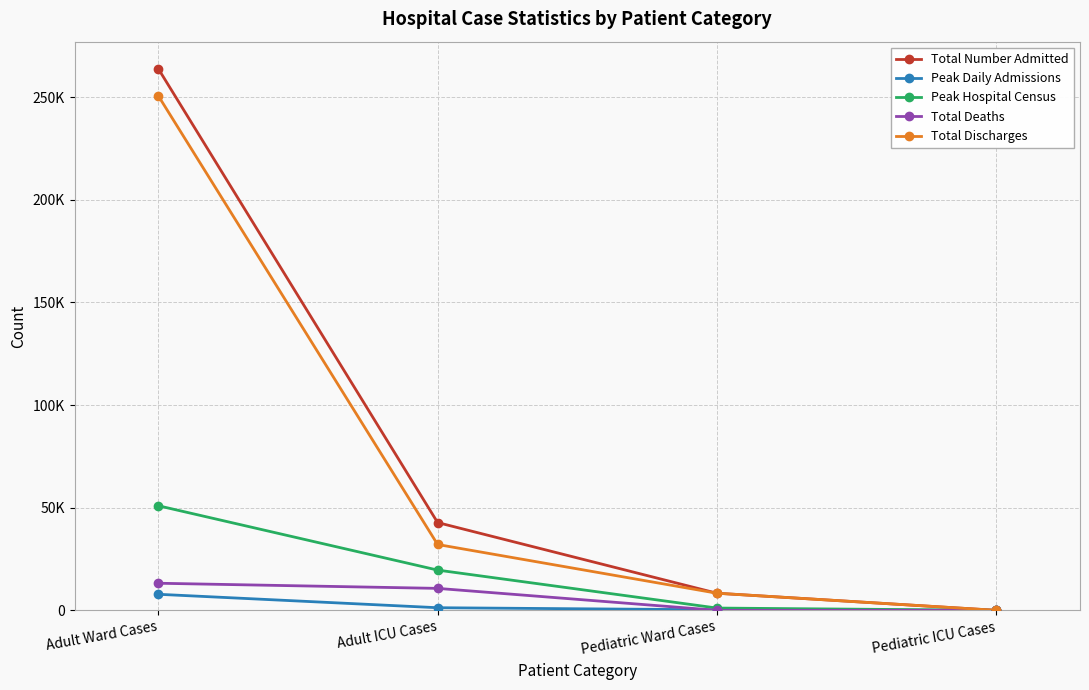

Does the chart have visible grid lines?

Yes